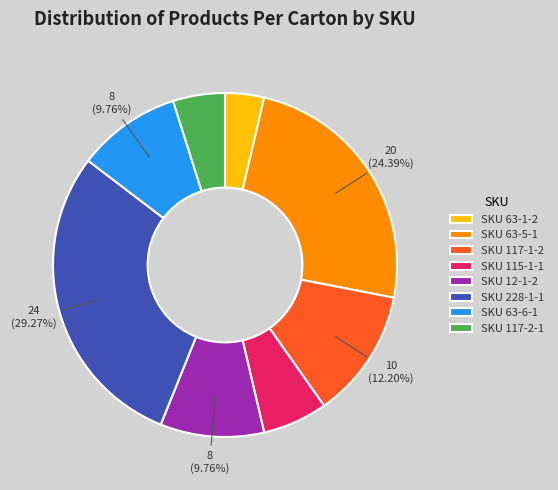

To the nearest percent, what portion does SKU 63-5-1 represent?

24%